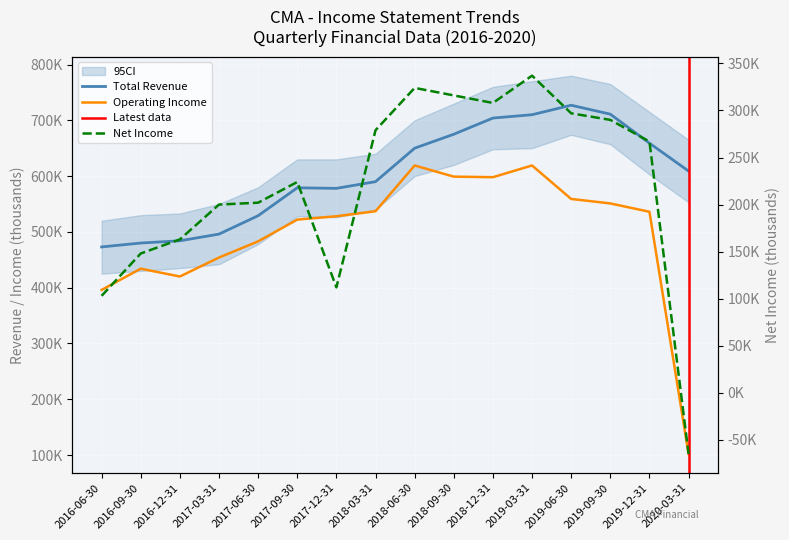

How many positive values does the Net Income series have?

15